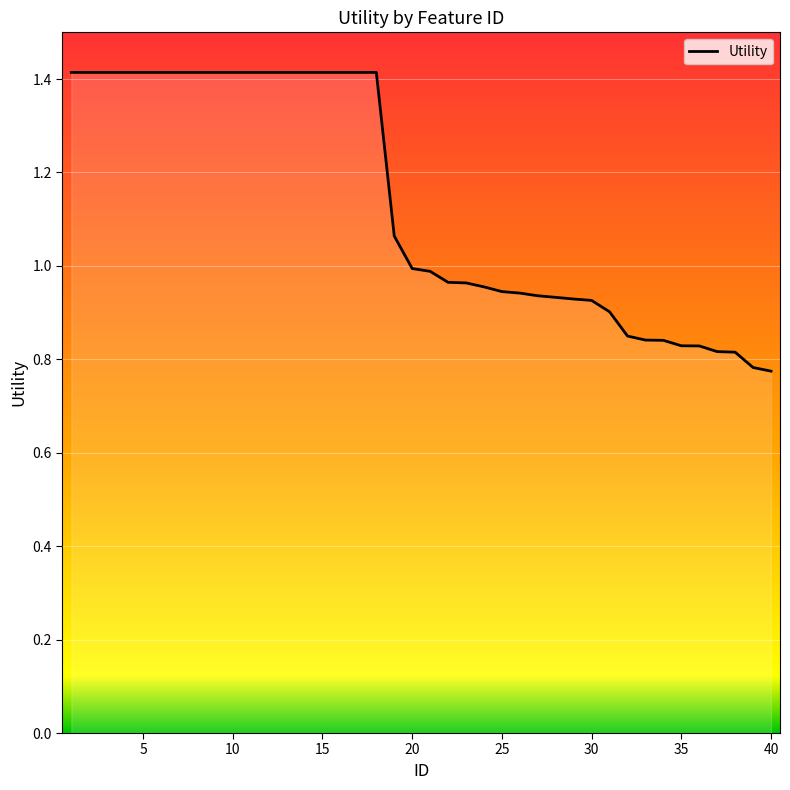

What is the greatest value displayed?

1.4